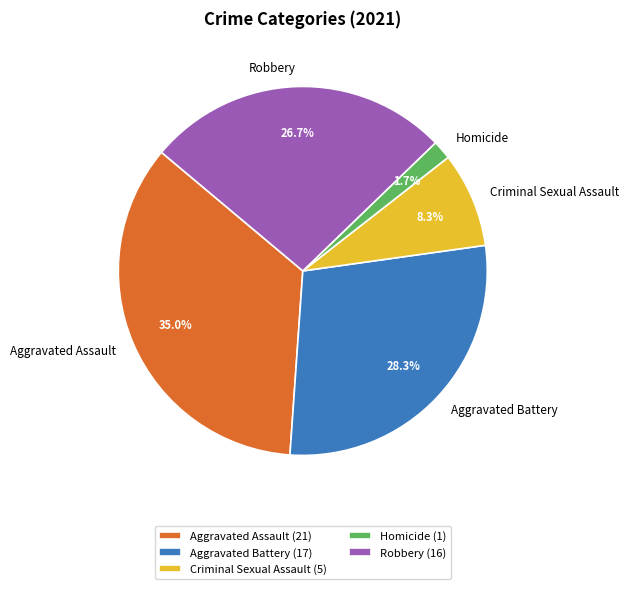

Do Criminal Sexual Assault and Aggravated Battery together represent more than half of the pie?

No